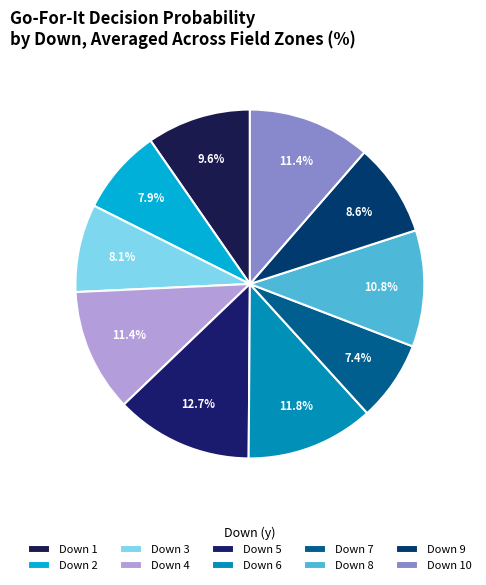

Count the number of slices in the pie.

10